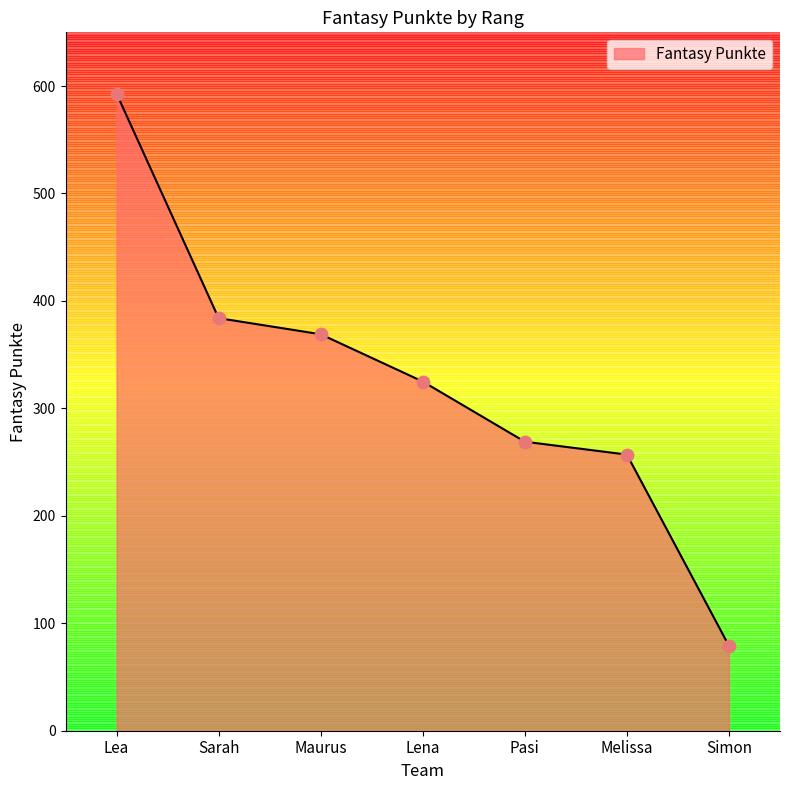

Which has a higher value, Lena or Maurus?

Maurus